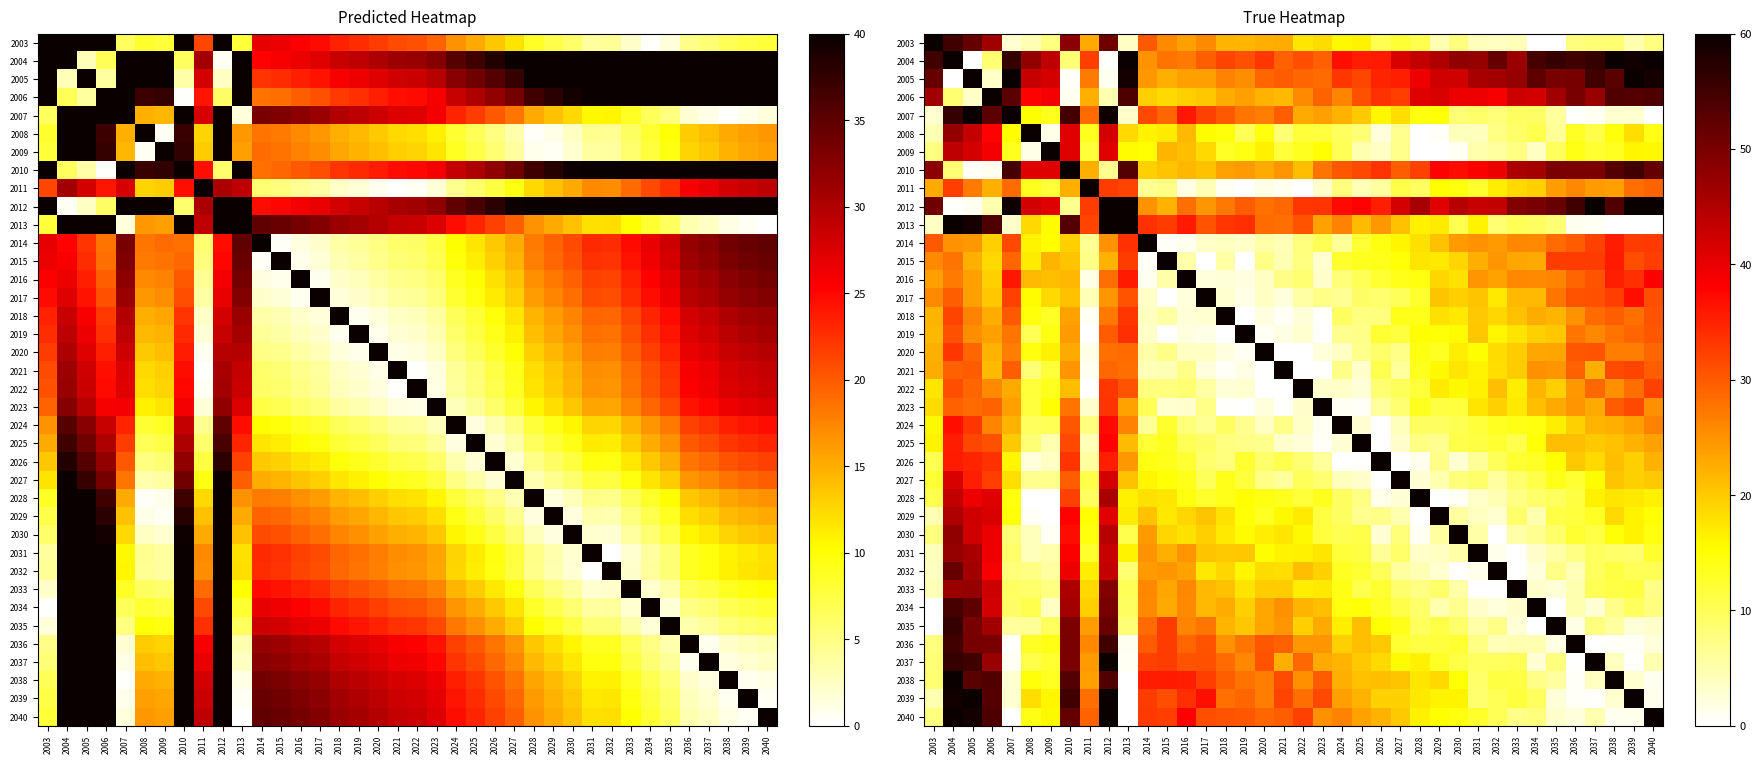

What is the maximum value shown in the chart?

60.0